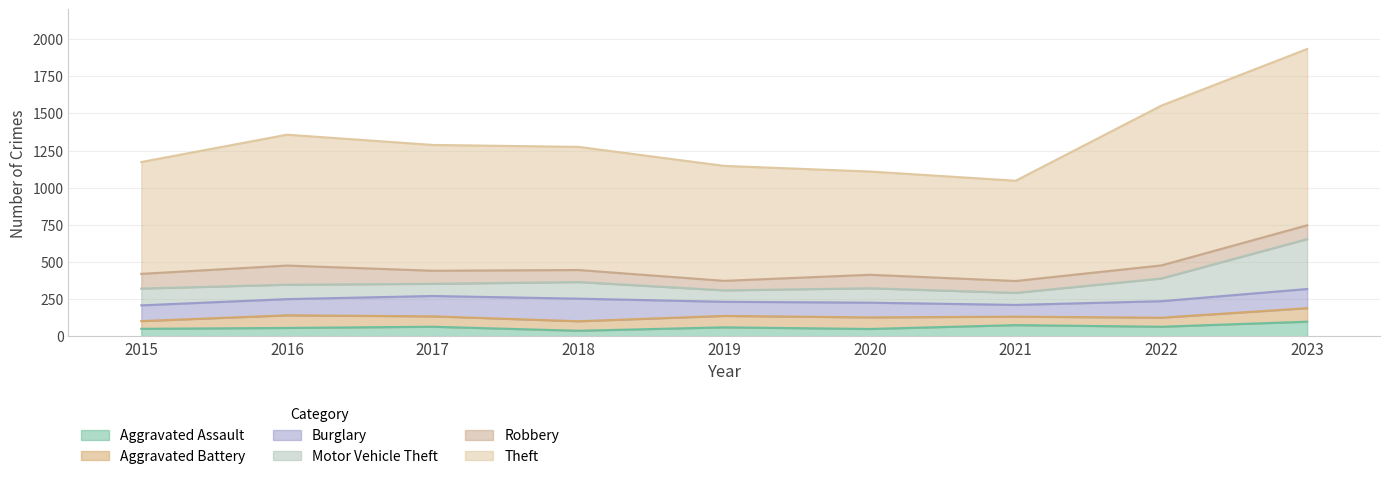

What is the difference between the Motor Vehicle Theft values at 2023 and 2022?

183